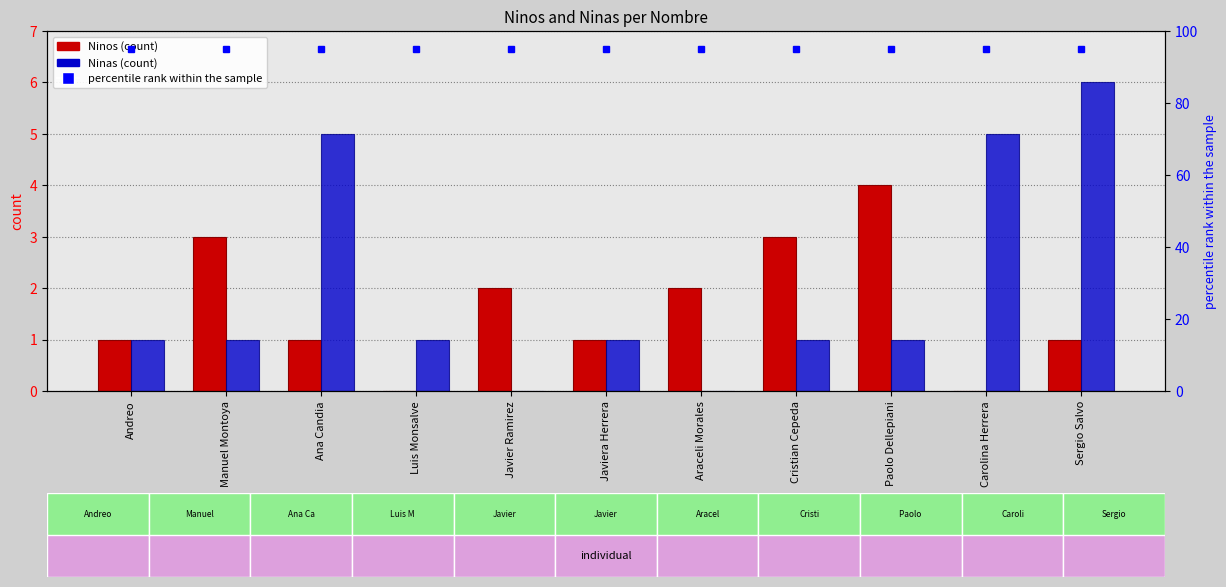

Is the value of Ninos at Javier Ramirez greater than the value of Ninas at Manuel Montoya?

Yes